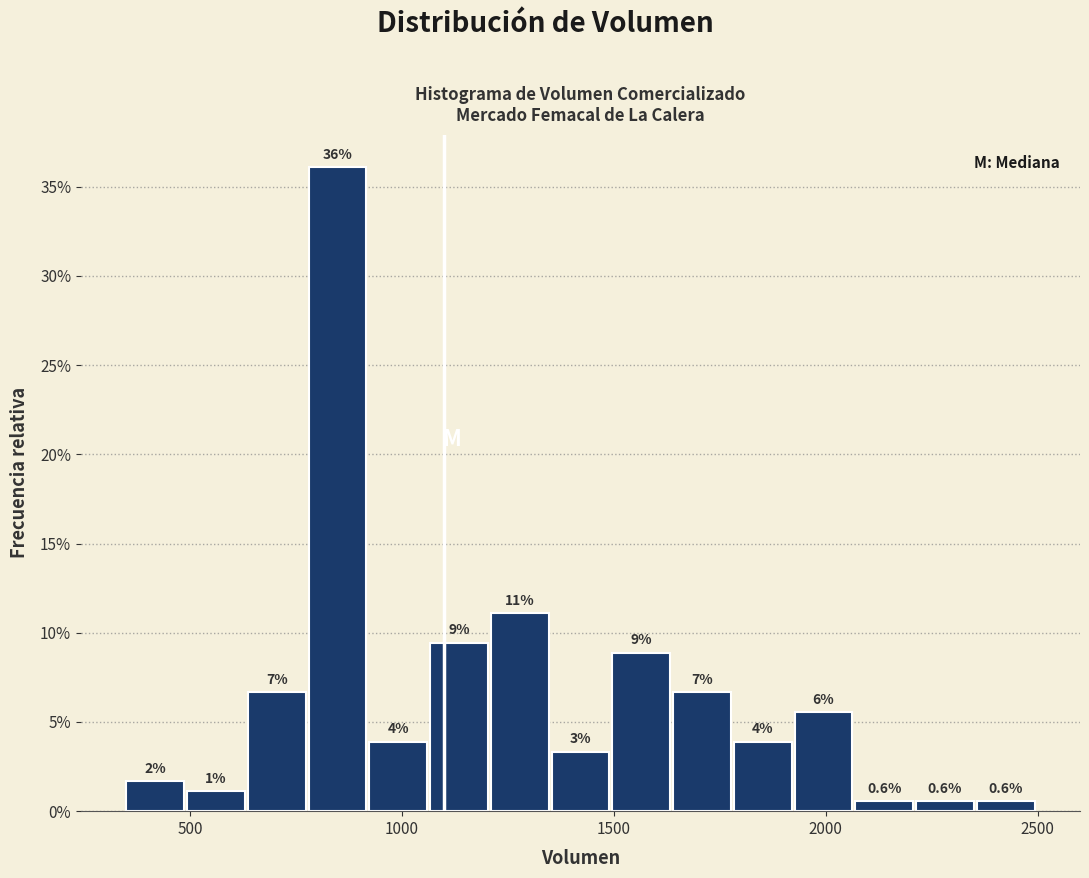

Read against the x-axis, roughly where is the centre of the tallest bar?

850